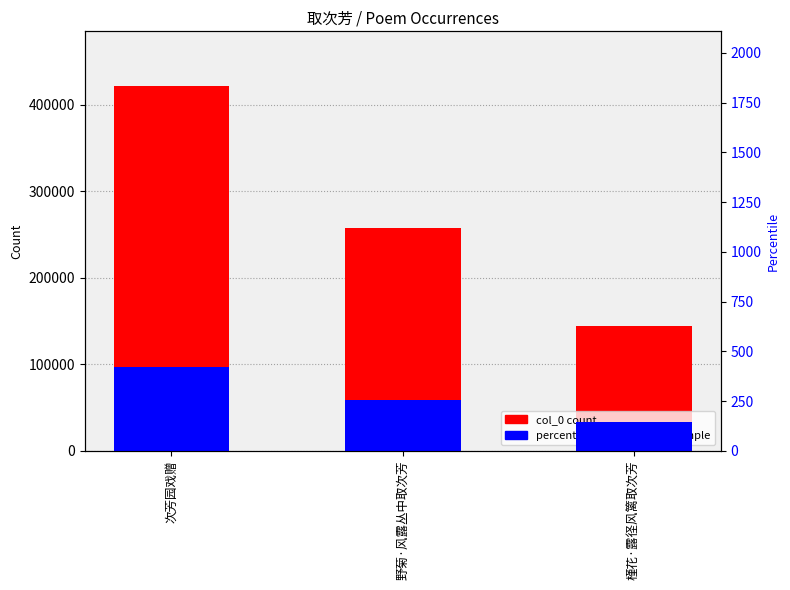

How many groups of bars are there?

3